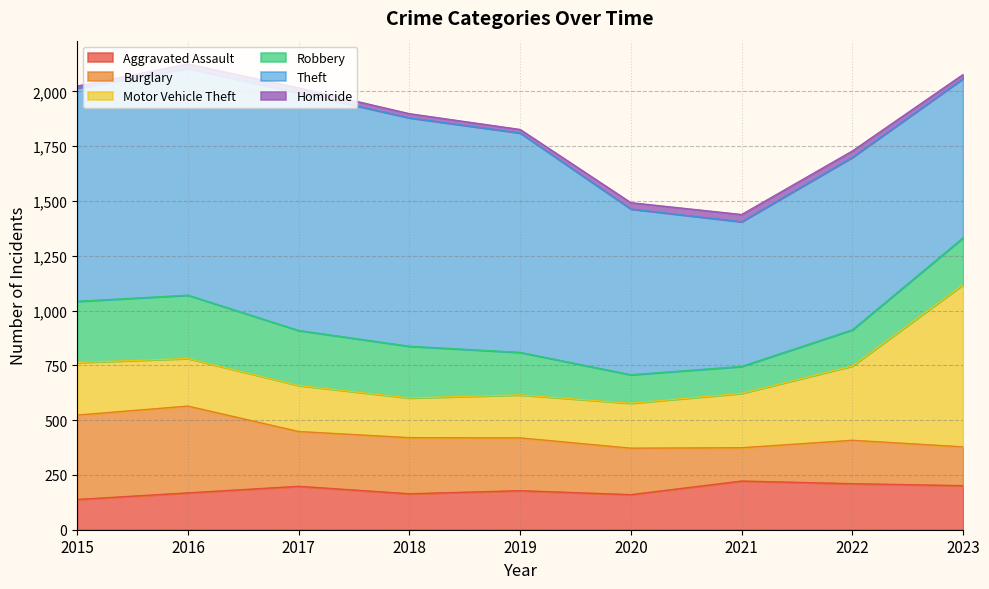

What are all the series names shown in the legend?

Aggravated Assault, Burglary, Motor Vehicle Theft, Robbery, Theft, Homicide